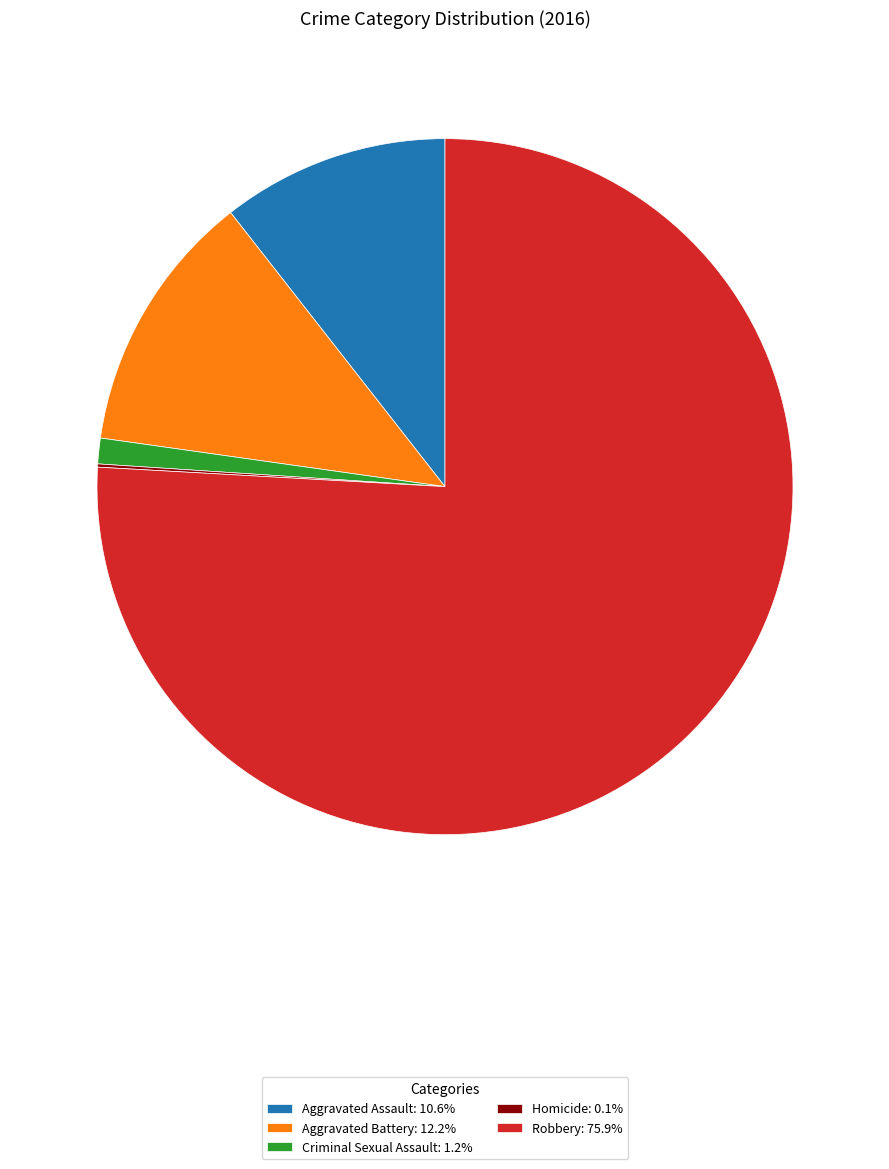

Does Aggravated Assault: 10.6% account for over 50% of the chart?

No